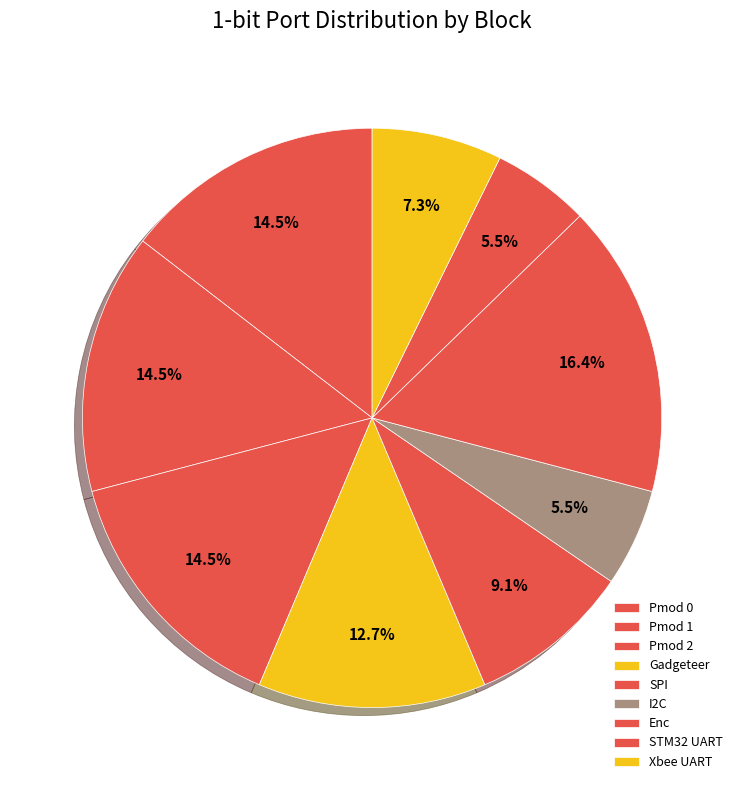

How much of the chart is everything except Xbee UART?

92.7%